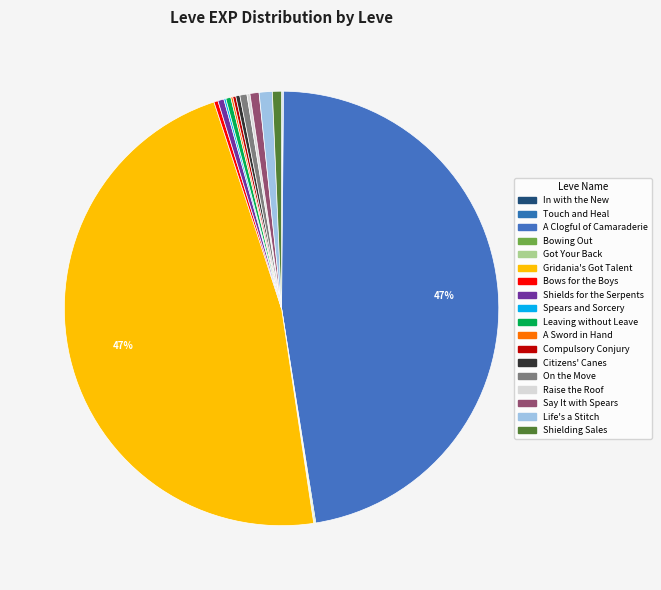

Count the number of slices in the pie.

18